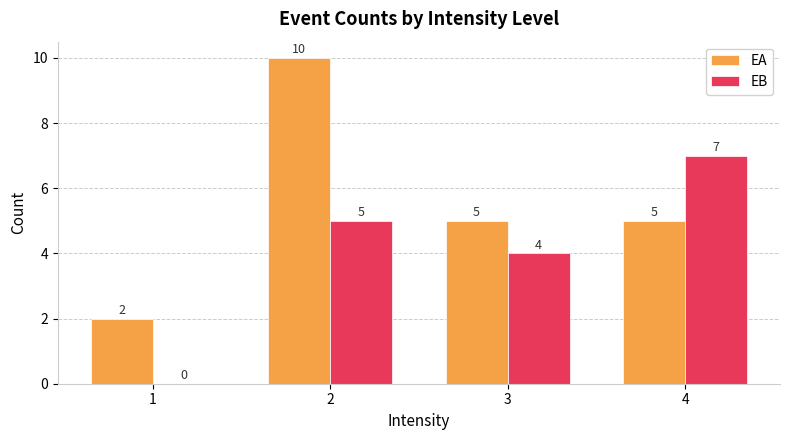

How many groups of bars are there?

4